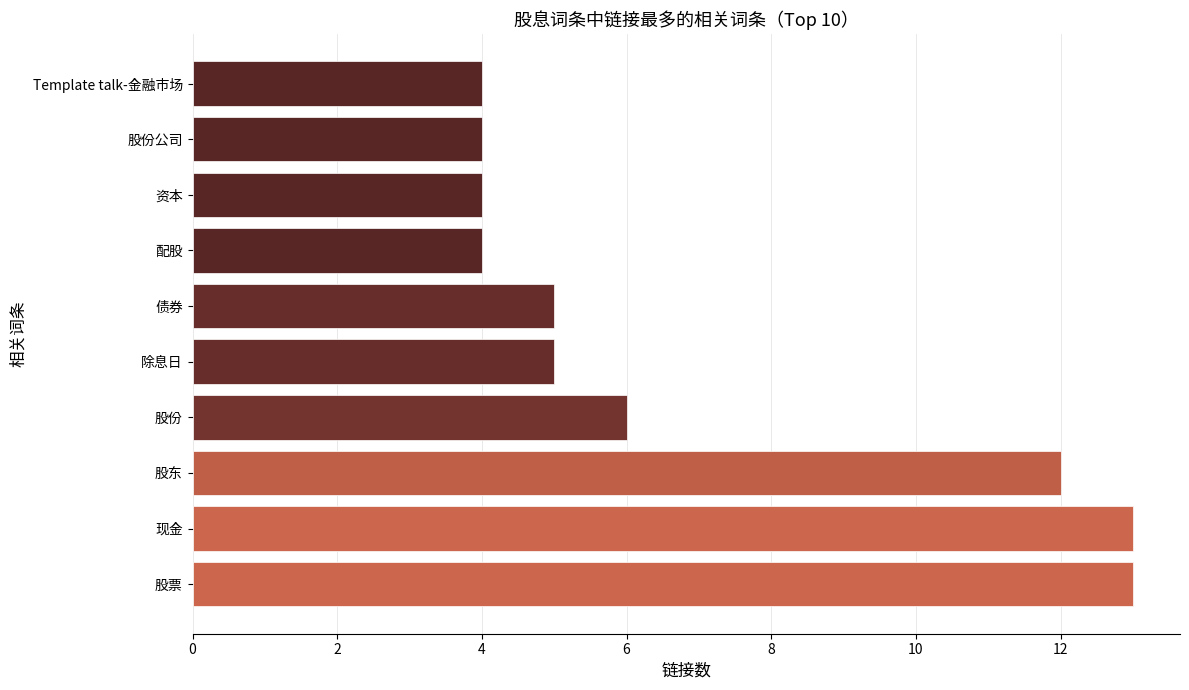

What is the difference between the maximum and minimum values?

9